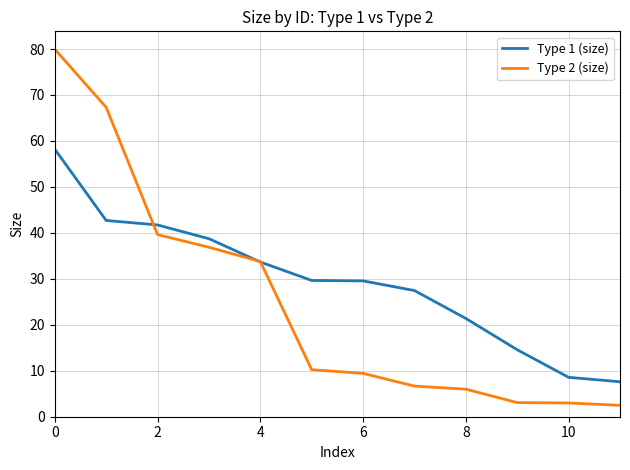

What is the minimum value shown in the chart?

2.5